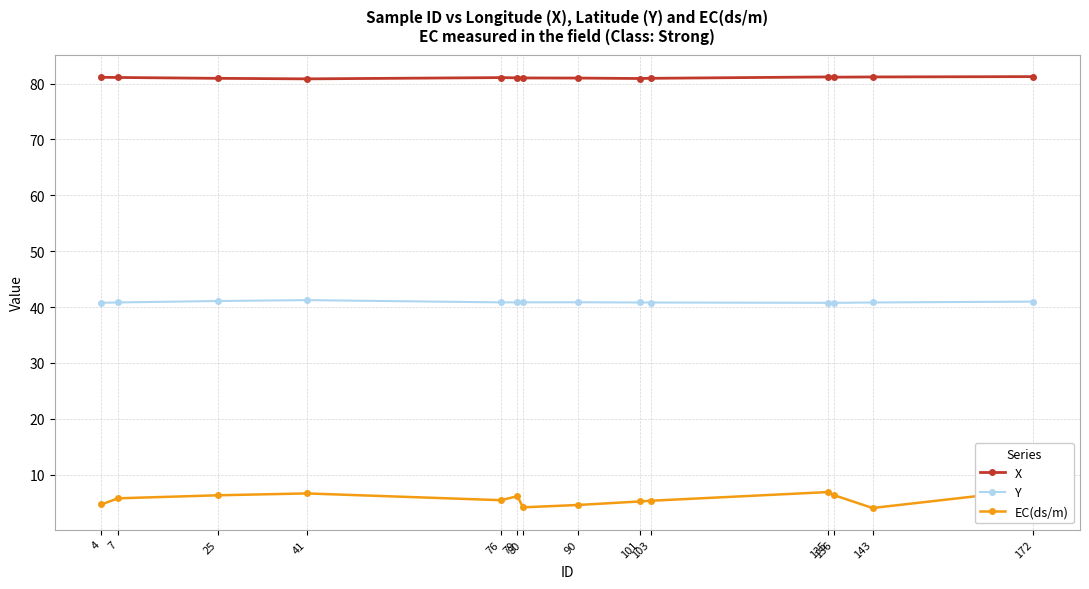

What value does the Y series have at 103?

40.8